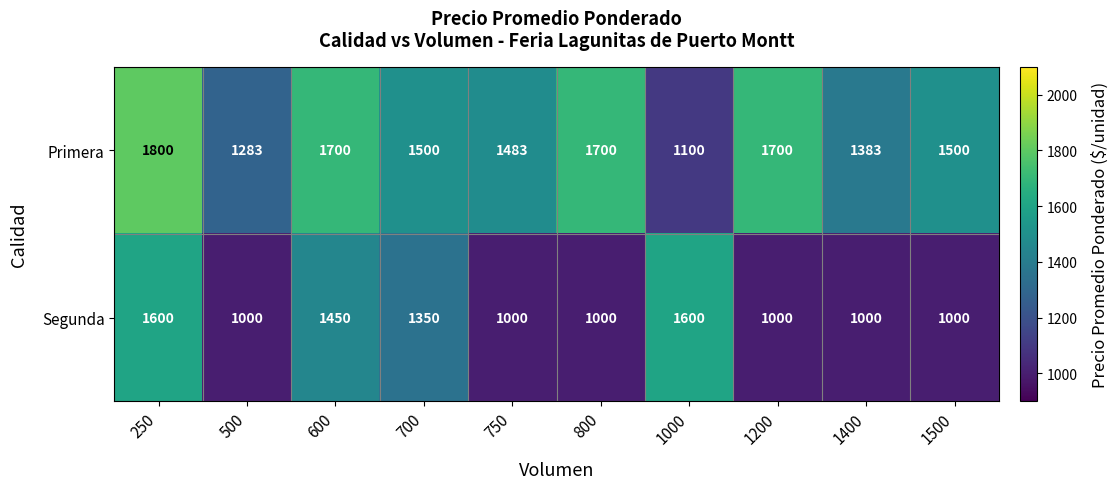

Which series has the largest range (max minus min)?

Primera